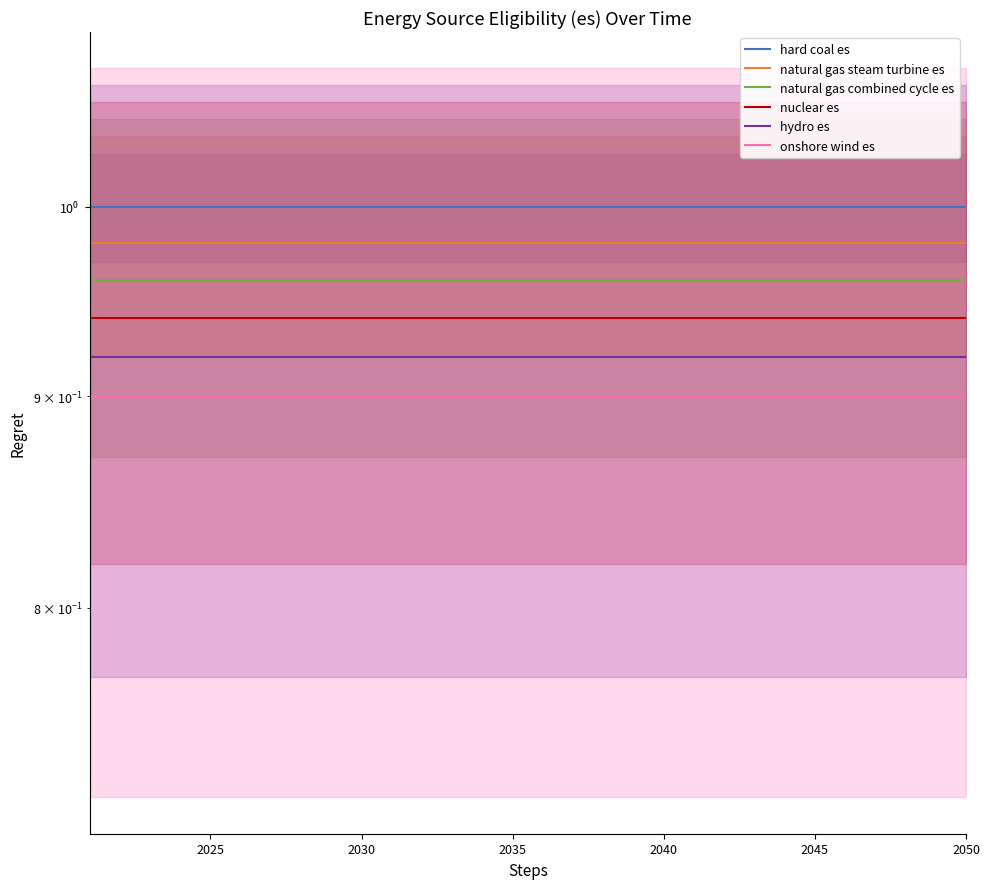

True or false: natural gas combined cycle es and hydro es intersect in this chart.

False